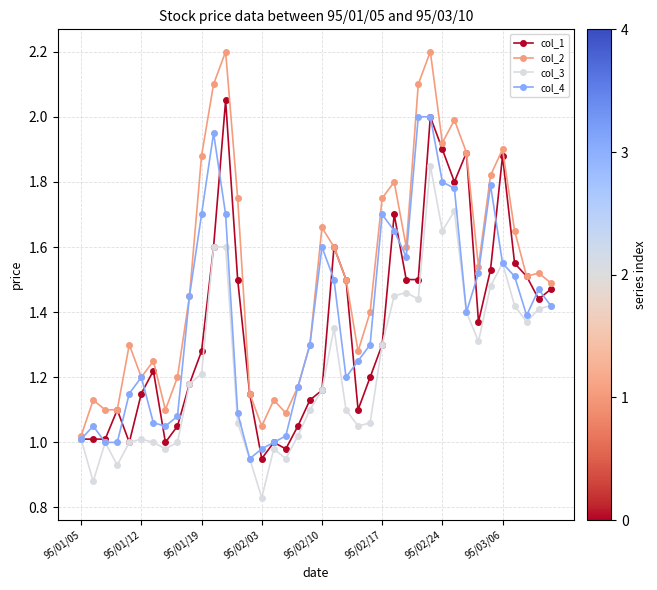

What is the maximum value shown in the chart?

2.2